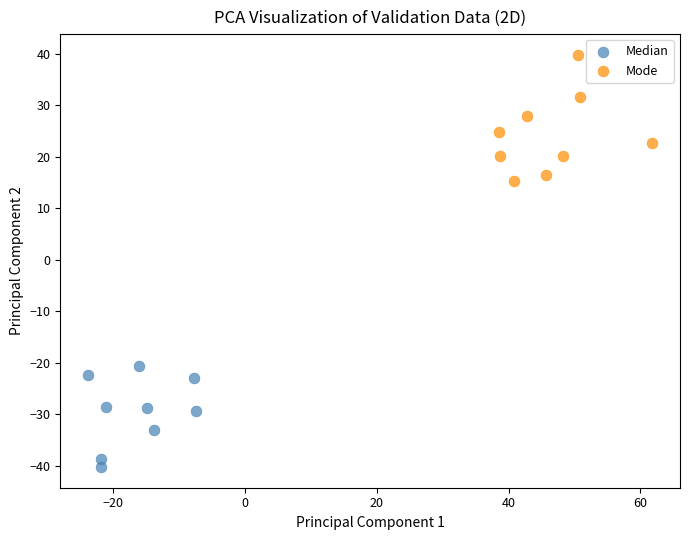

Which series contains the highest Y value?

Mode